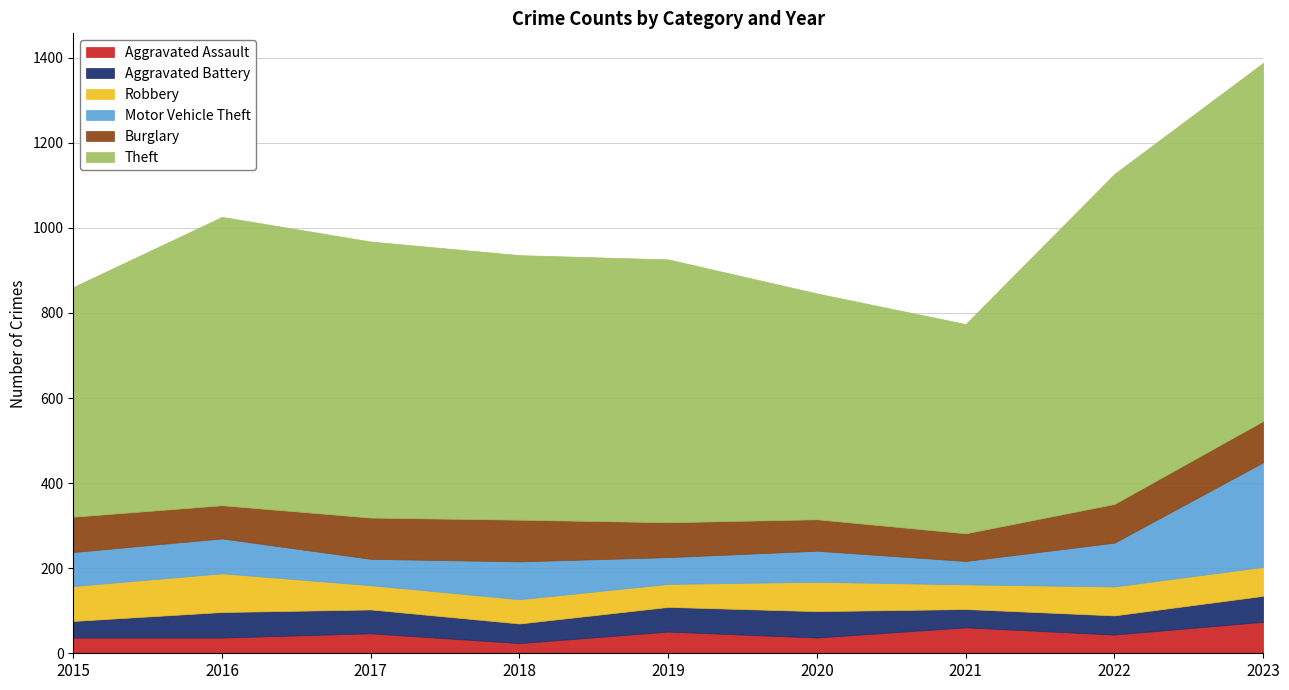

Where is the first local maximum for Burglary?

2018